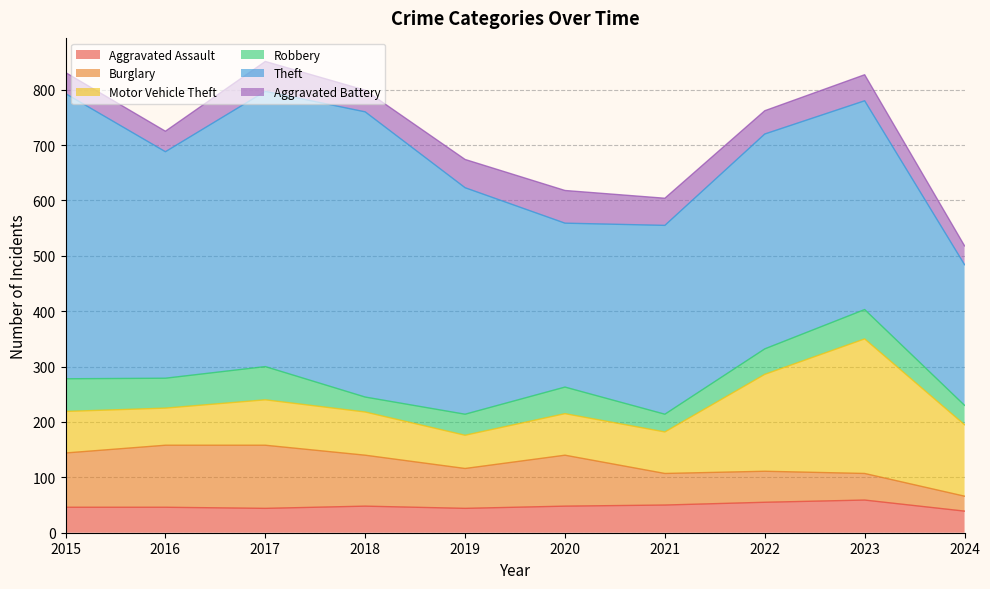

How many categories are shown in the chart?

10